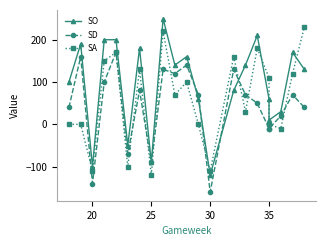

What are all the series names shown in the legend?

SO, SD, SA